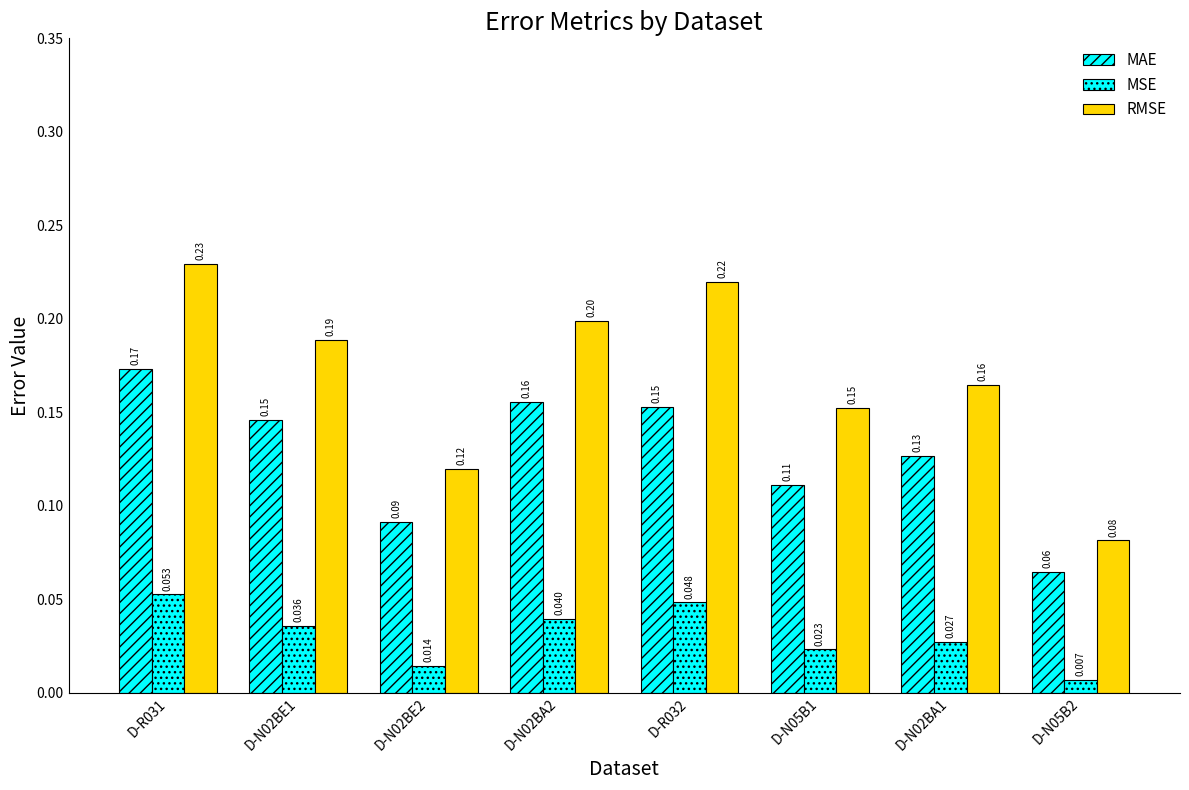

Which series has the largest range (max minus min)?

RMSE